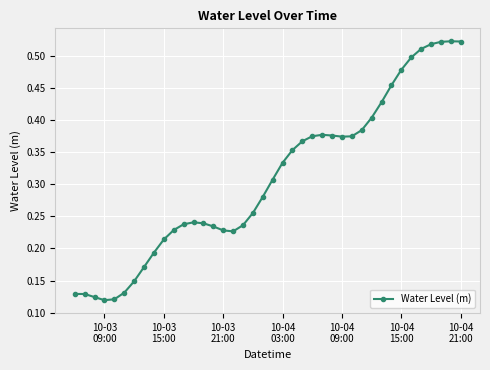

Count the values in the range 0 to 1.

40